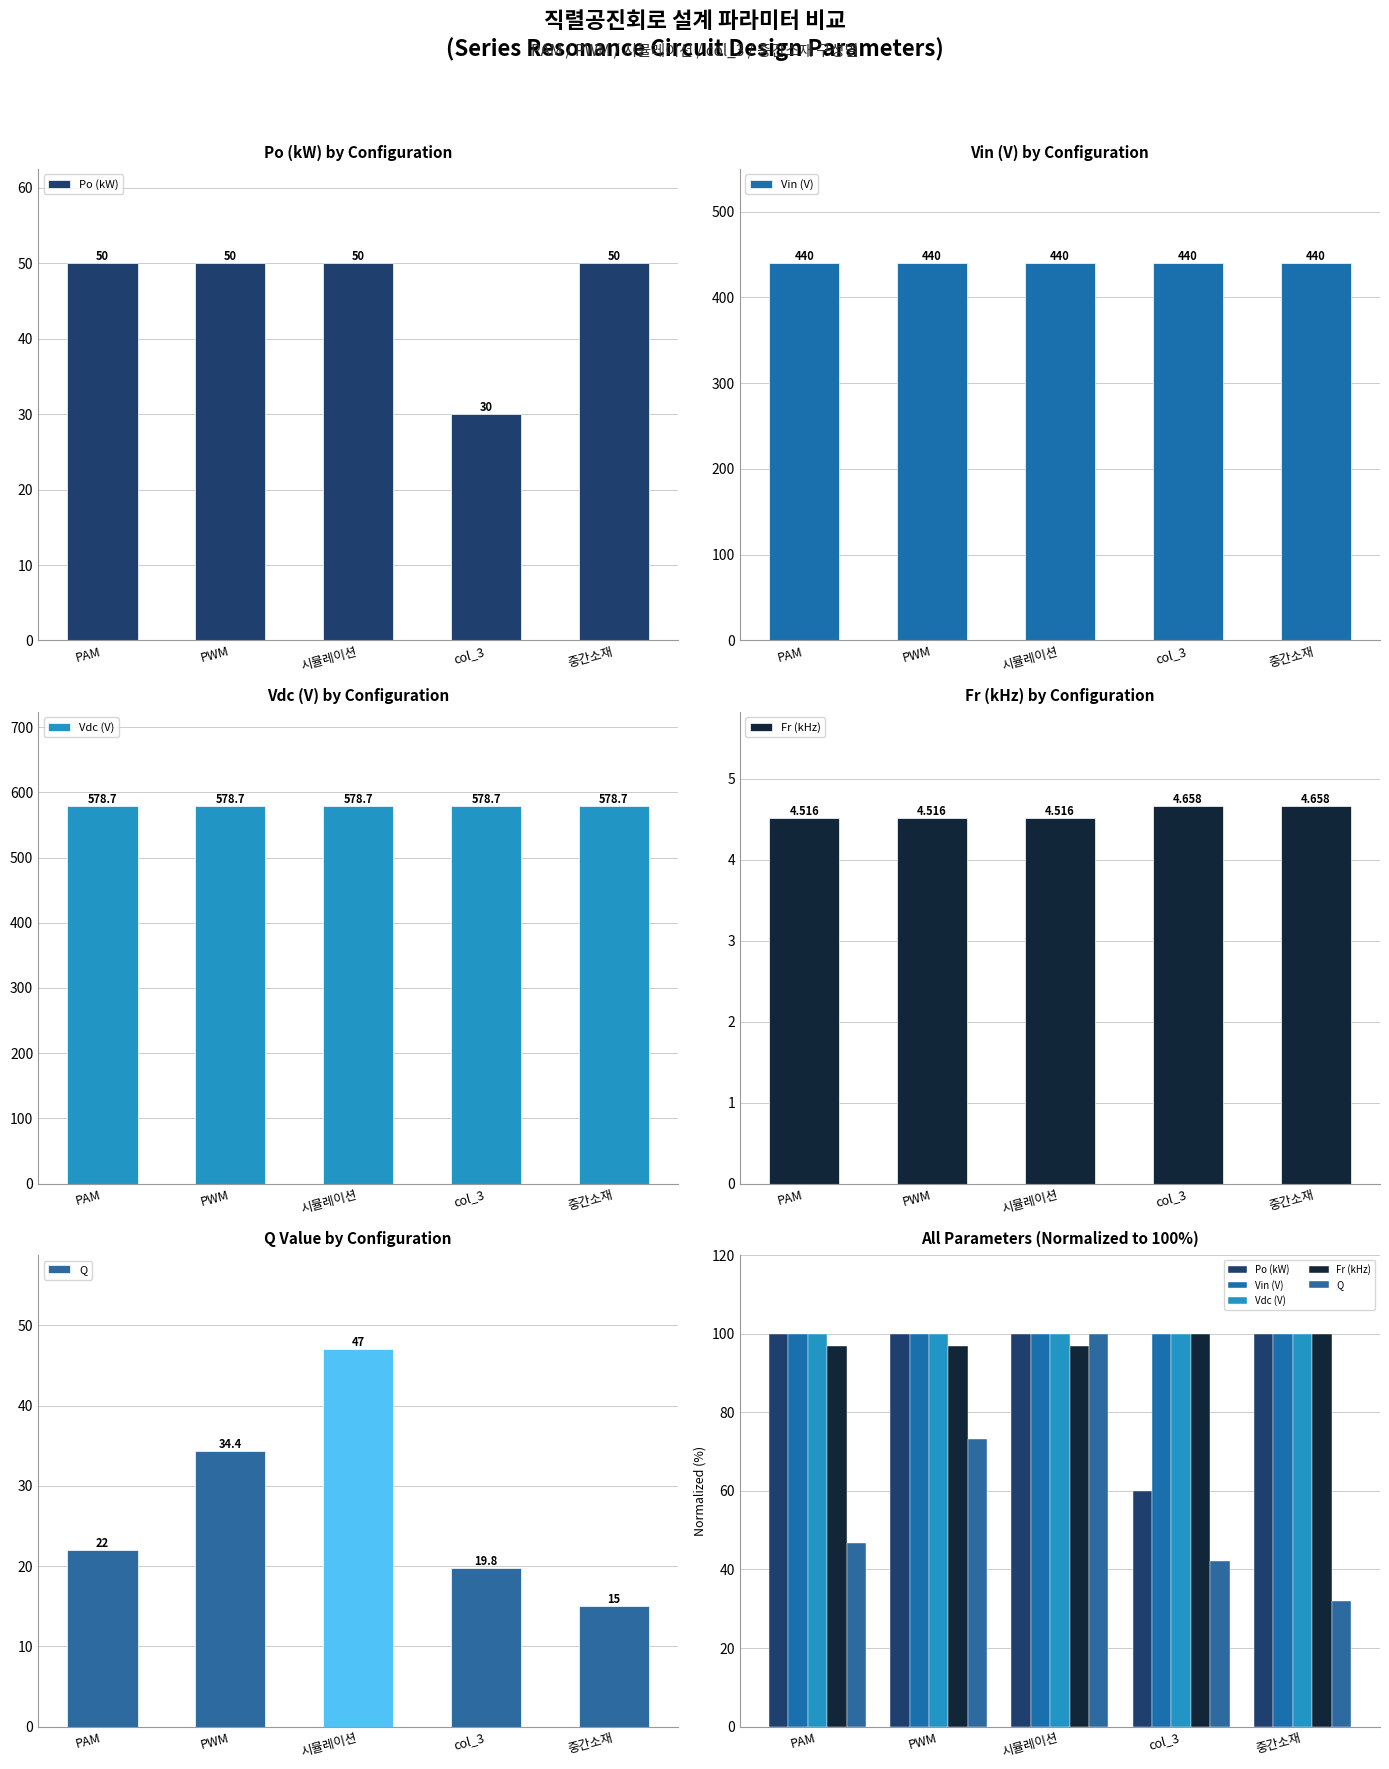

Which series has the largest total across all categories?

Vin (V)